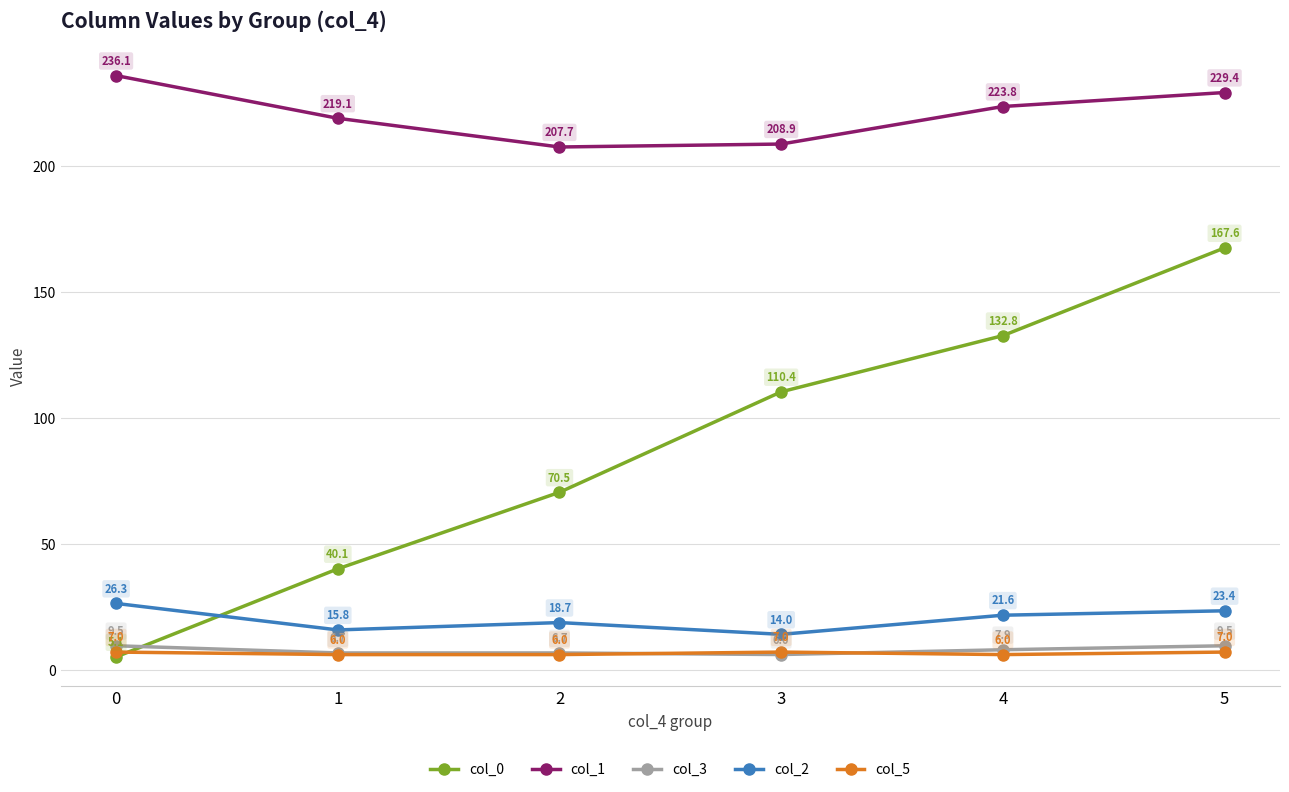

What is the greatest value displayed?

236.1